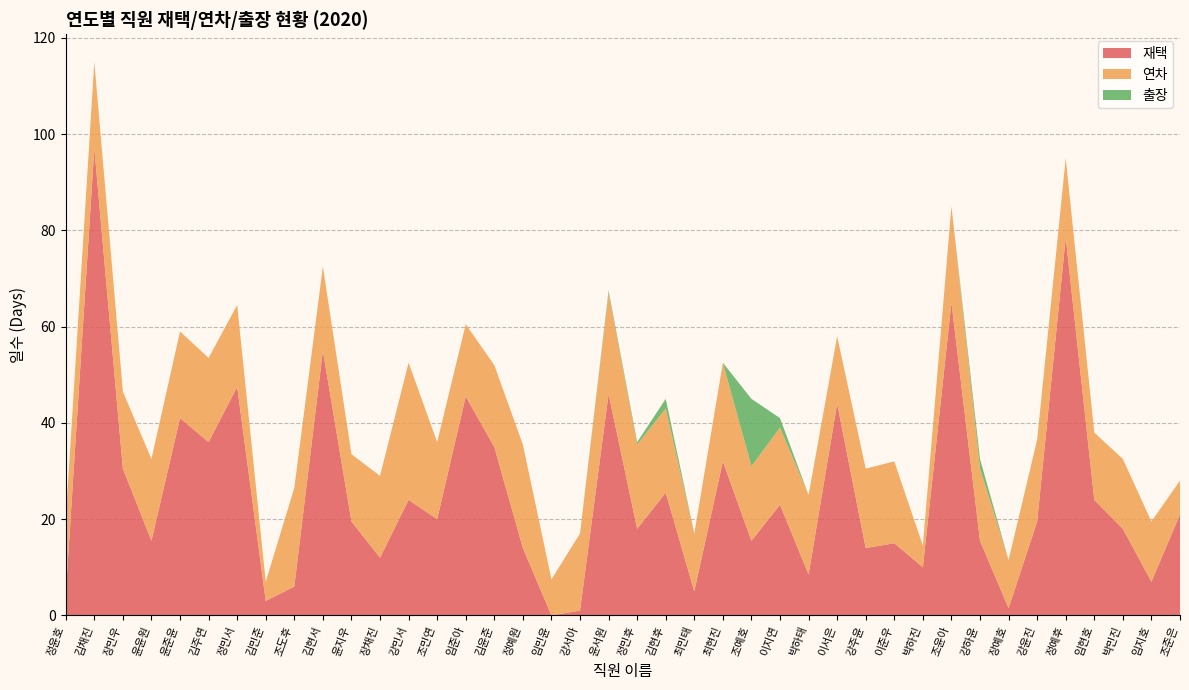

Reading left to right, list all the values displayed in this chart.

재택: 정윤호=4.5	김채진=97.0	장민우=30.5	윤윤원=15.5	윤준윤=41.0	김주연=36.0	정민서=47.5	김민준=3.0	조도후=6.0	김현서=55.0	윤지우=19.5	장채진=12.0	강민서=24.0	조민연=20.0	임준아=45.5	김윤준=35.0	정예원=14.0	임민윤=0.0	강서아=1.0	윤서원=46.0	정민후=18.0	김현후=25.5	최민태=5.0	최현진=32.0	조예호=15.5	이지연=23.0	박하태=8.5	이서은=44.0	강주윤=14.0	이준우=15.0	박하진=10.0	조윤아=65.0	강하윤=15.5	장예호=1.5	강윤진=19.5	정예후=78.5	임현호=24.0	박민진=18.0	임지호=7.0	조준은=21.0
연차: 정윤호=15.5	김채진=18.0	장민우=16.0	윤윤원=17.0	윤준윤=18.0	김주연=17.5	정민서=17.0	김민준=4.0	조도후=20.5	김현서=17.5	윤지우=14.0	장채진=17.0	강민서=28.5	조민연=16.0	임준아=15.0	김윤준=17.0	정예원=21.5	임민윤=7.5	강서아=16.0	윤서원=21.0	정민후=17.5	김현후=17.5	최민태=12.0	최현진=20.5	조예호=15.5	이지연=16.0	박하태=16.5	이서은=14.0	강주윤=16.5	이준우=17.0	박하진=4.5	조윤아=20.0	강하윤=15.0	장예호=10.0	강윤진=17.0	정예후=16.5	임현호=14.0	박민진=14.5	임지호=12.5	조준은=7.0
출장: 정윤호=0.0	김채진=0.0	장민우=0.0	윤윤원=0.0	윤준윤=0.0	김주연=0.0	정민서=0.0	김민준=0.0	조도후=0.0	김현서=0.0	윤지우=0.0	장채진=0.0	강민서=0.0	조민연=0.0	임준아=0.0	김윤준=0.0	정예원=0.0	임민윤=0.0	강서아=0.0	윤서원=0.5	정민후=0.5	김현후=2.0	최민태=0.0	최현진=0.0	조예호=14.0	이지연=2.0	박하태=0.0	이서은=0.0	강주윤=0.0	이준우=0.0	박하진=0.0	조윤아=0.0	강하윤=2.0	장예호=0.0	강윤진=0.0	정예후=0.0	임현호=0.0	박민진=0.0	임지호=0.0	조준은=0.0